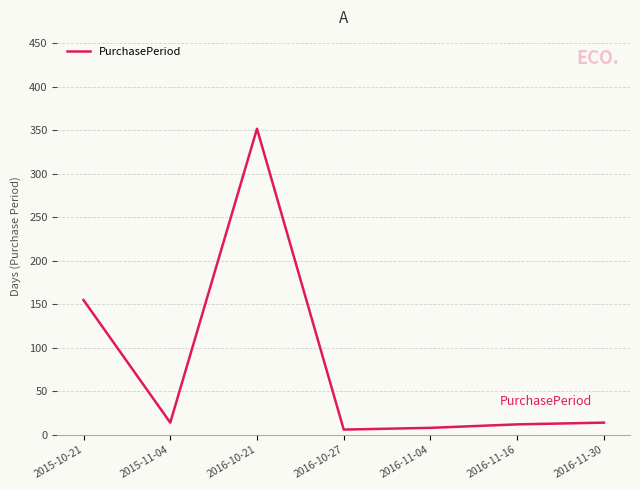

What is the ratio of the value at 2015-10-21 to the value at 2016-10-27?

25.8